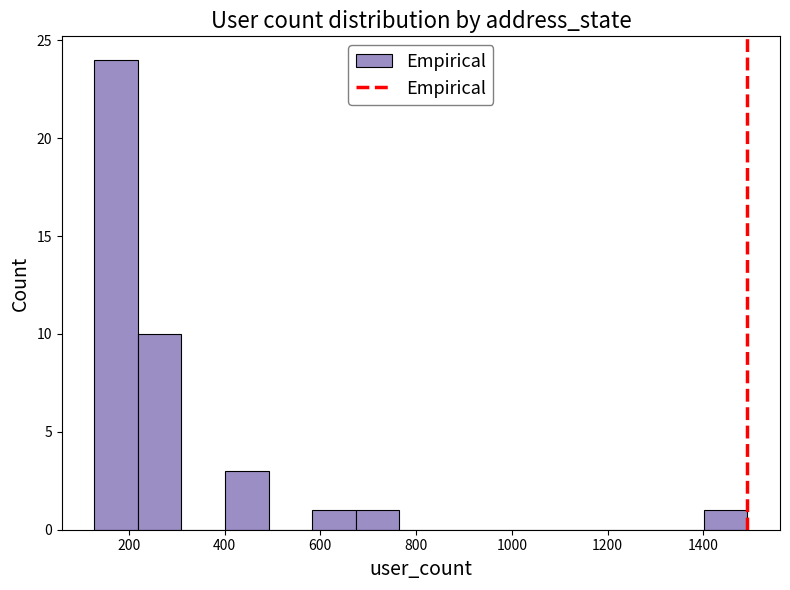

Reading left to right, transcribe this chart: for each bar, give the range it covers on the x-axis and its height. Neither the bar edges nor the heights are printed on the chart, so give them approximately, as read against the axes.

120 to 220: 24
220 to 300: 10
300 to 400: 0
400 to 500: 3
500 to 580: 0
580 to 680: 1
680 to 760: 1
760 to 860: 0
860 to 940: 0
940 to 1040: 0
1040 to 1120: 0
1120 to 1220: 0
1220 to 1320: 0
1320 to 1400: 0
1400 to 1500: 1